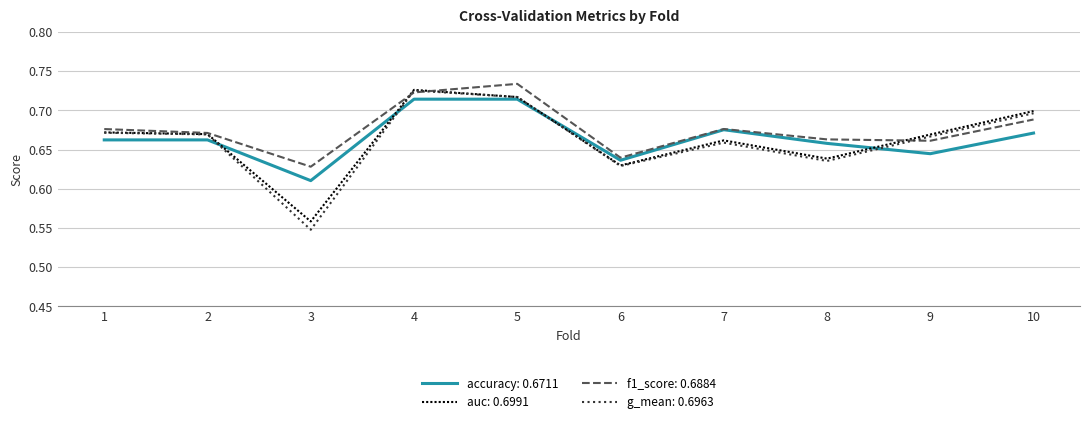

Is the value of f1_score: 0.6884 at 8 greater than the value of auc: 0.6991 at 4?

No